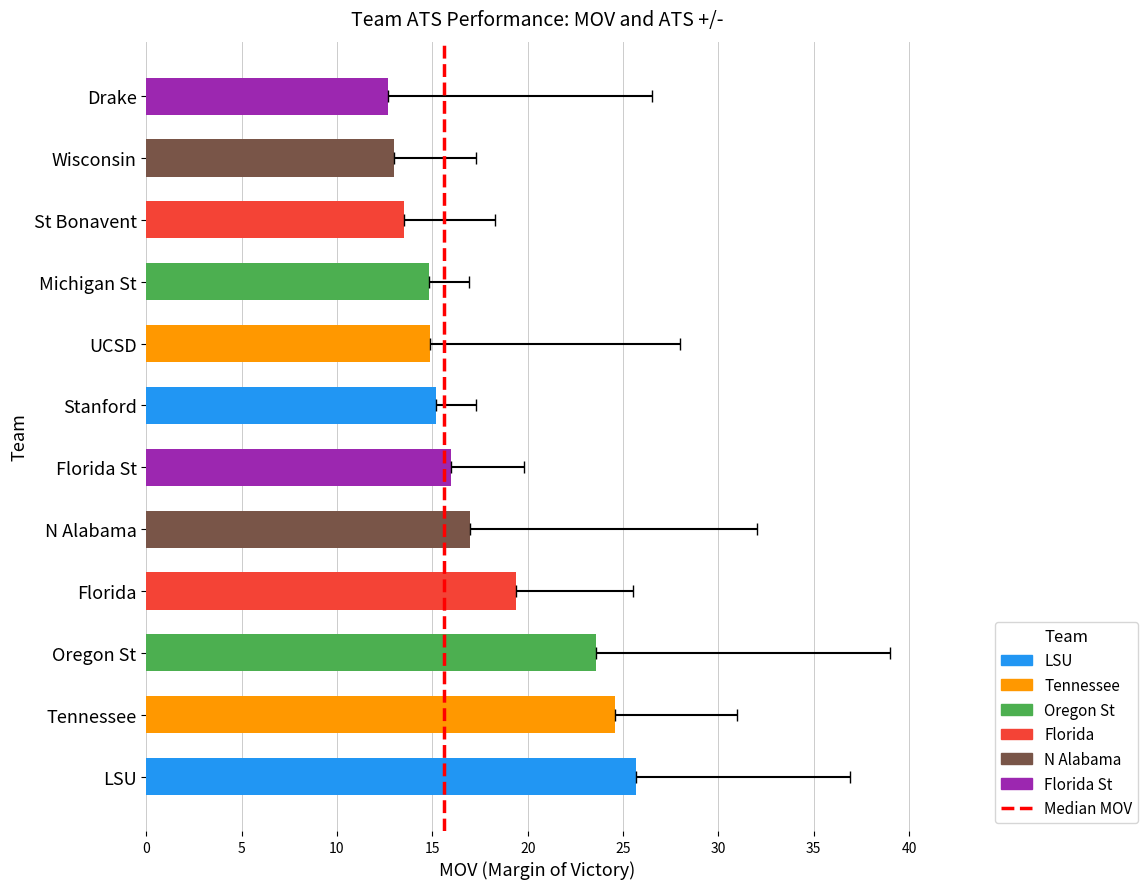

How many data points does each series have?

12